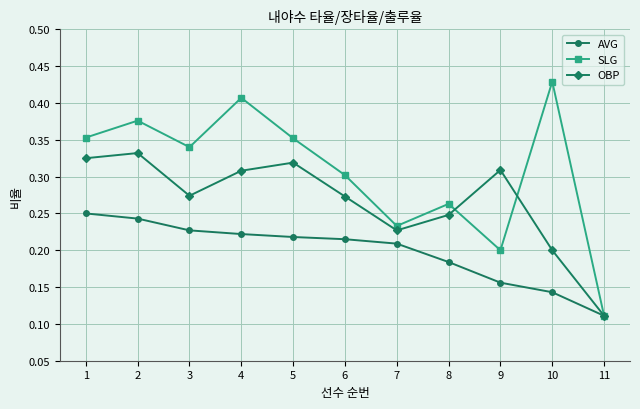

What is the total value across all series at 4?

0.9